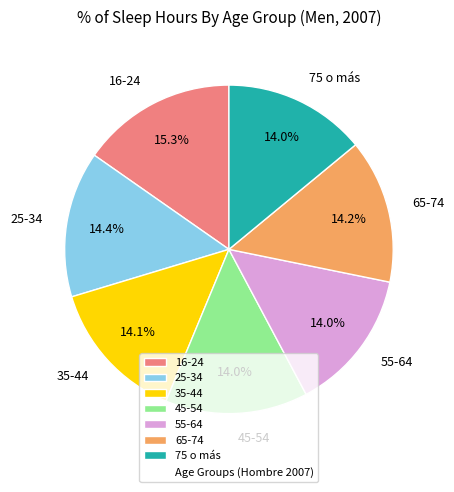

Which has a higher value, 65-74 or 16-24?

16-24